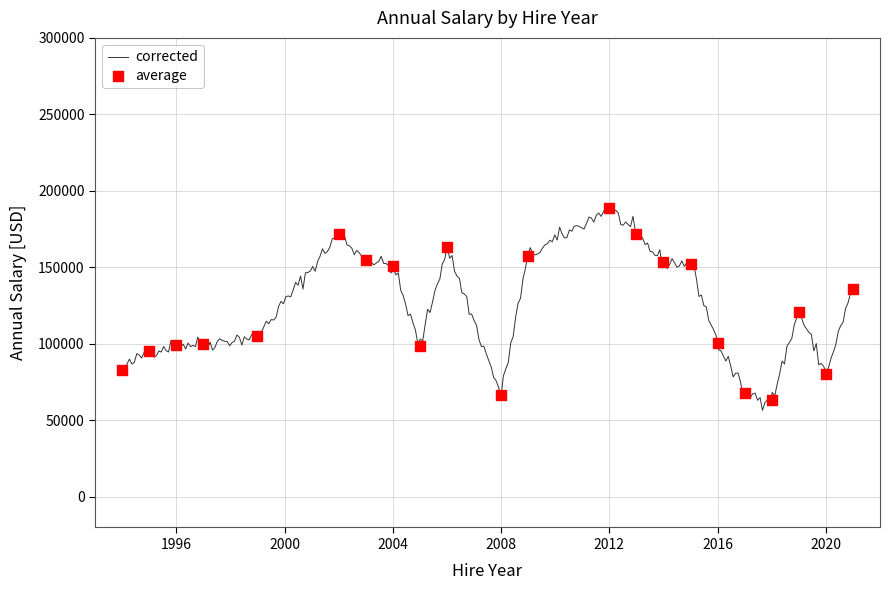

What is the minimum value for corrected?

56541.9